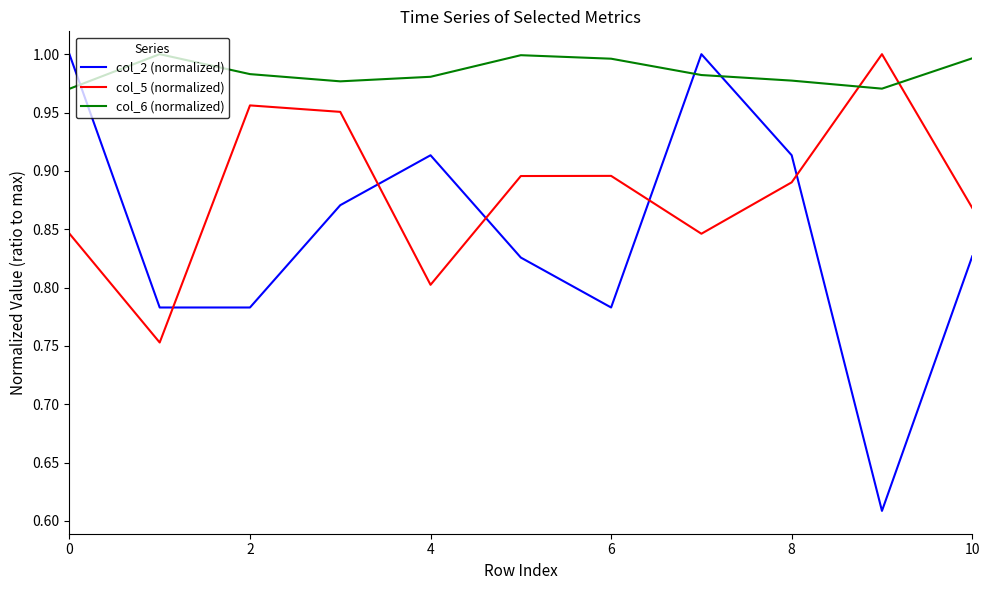

Which series has the widest spread of values?

col_2 (normalized)